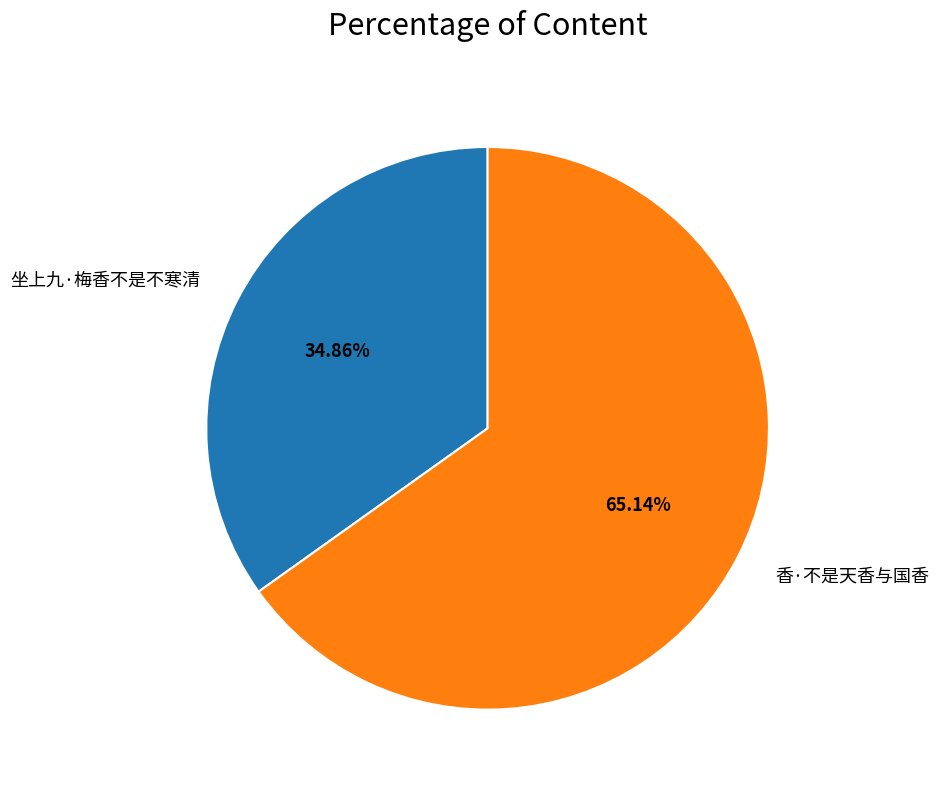

Combined, do 坐上九·梅香不是不寒清 and 香·不是天香与国香 account for over 50%?

Yes